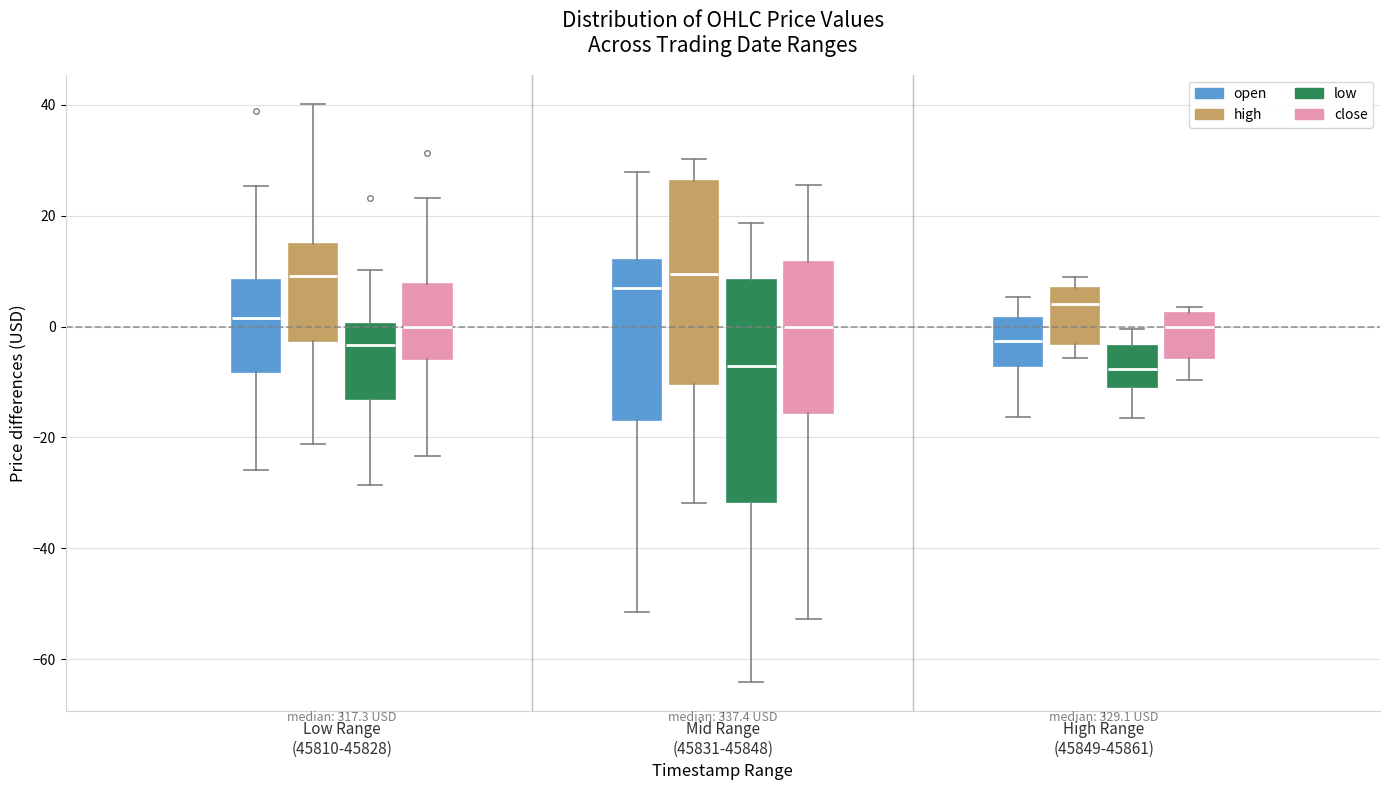

Comparing the boxes themselves (not the whiskers), which one is the tallest?

Mid Range (45831-45848) (low)